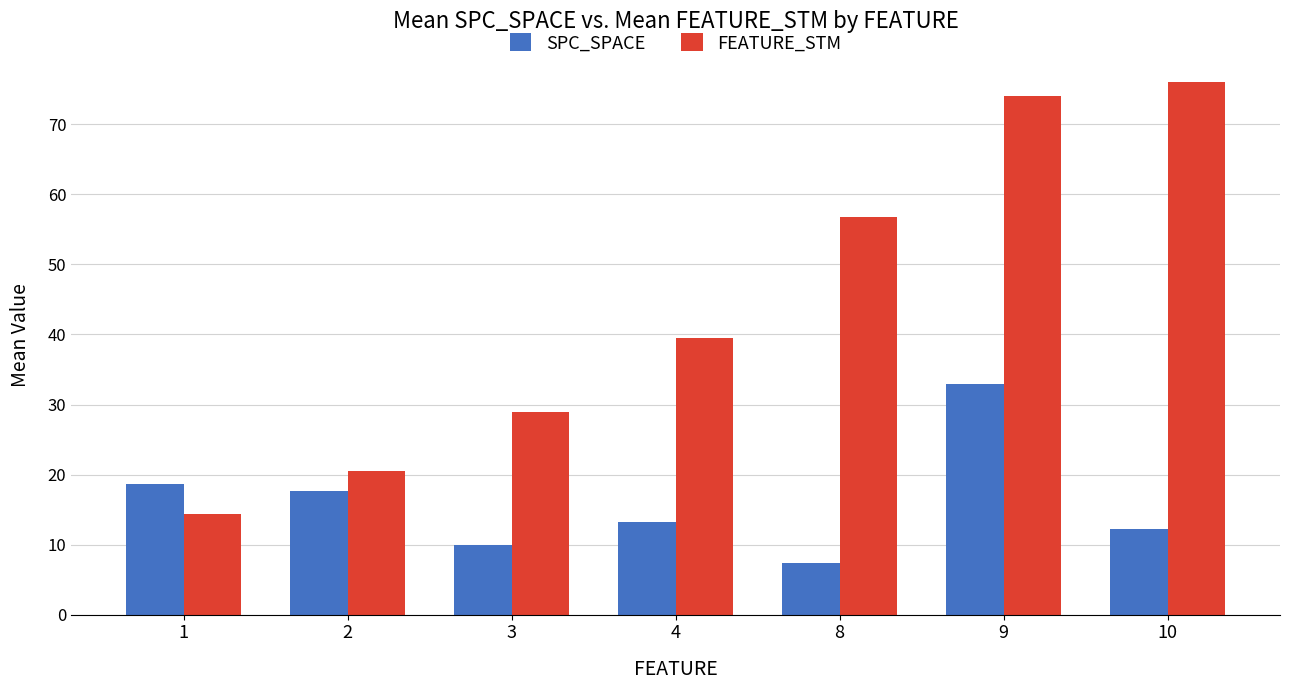

The value of FEATURE_STM at 1 is 7.5. True or false?

False